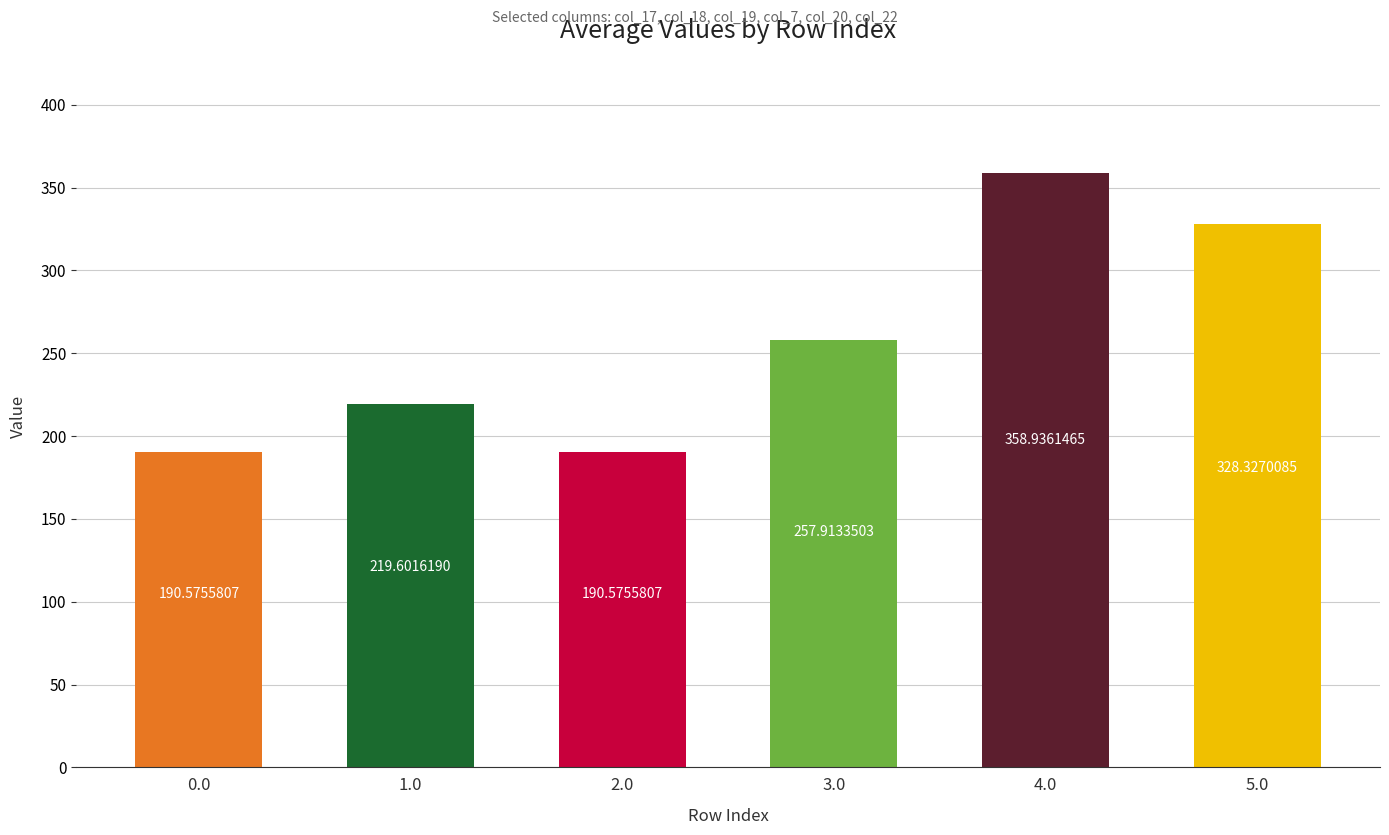

Approximately how many times larger is the value at 4.0 compared to 1.0?

1.6